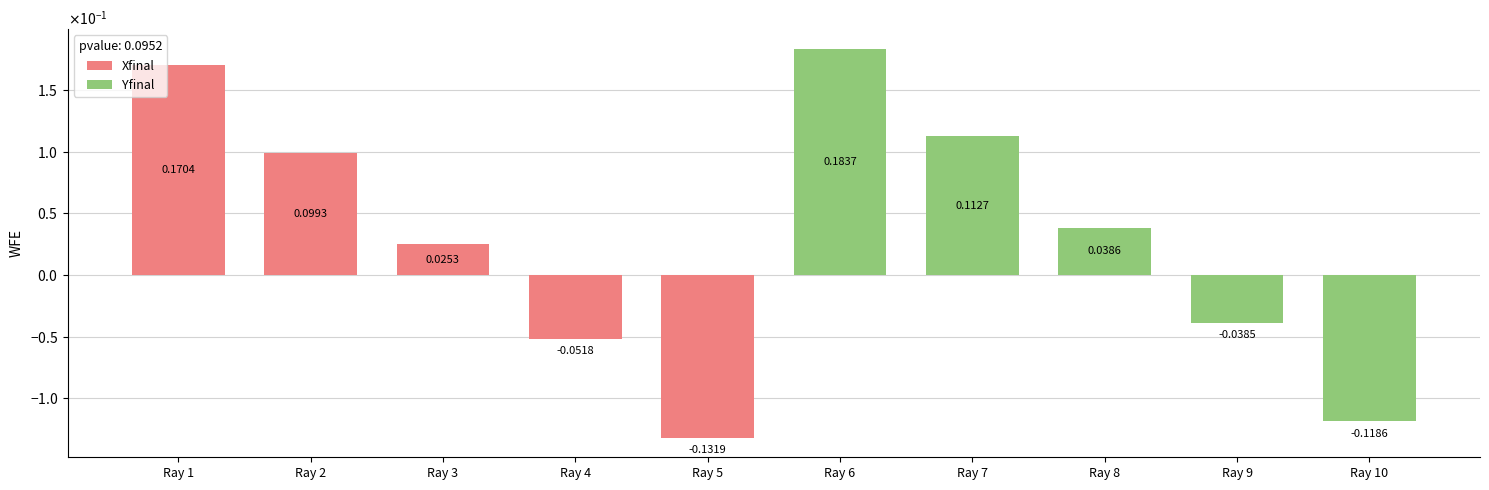

Rank the series by their average value, from lowest to highest.

Xfinal, Yfinal